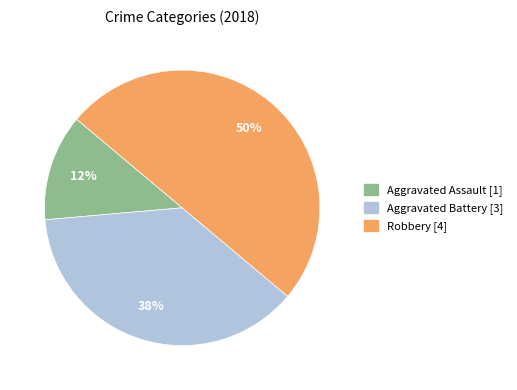

To the nearest percent, what is the average slice percentage?

33%